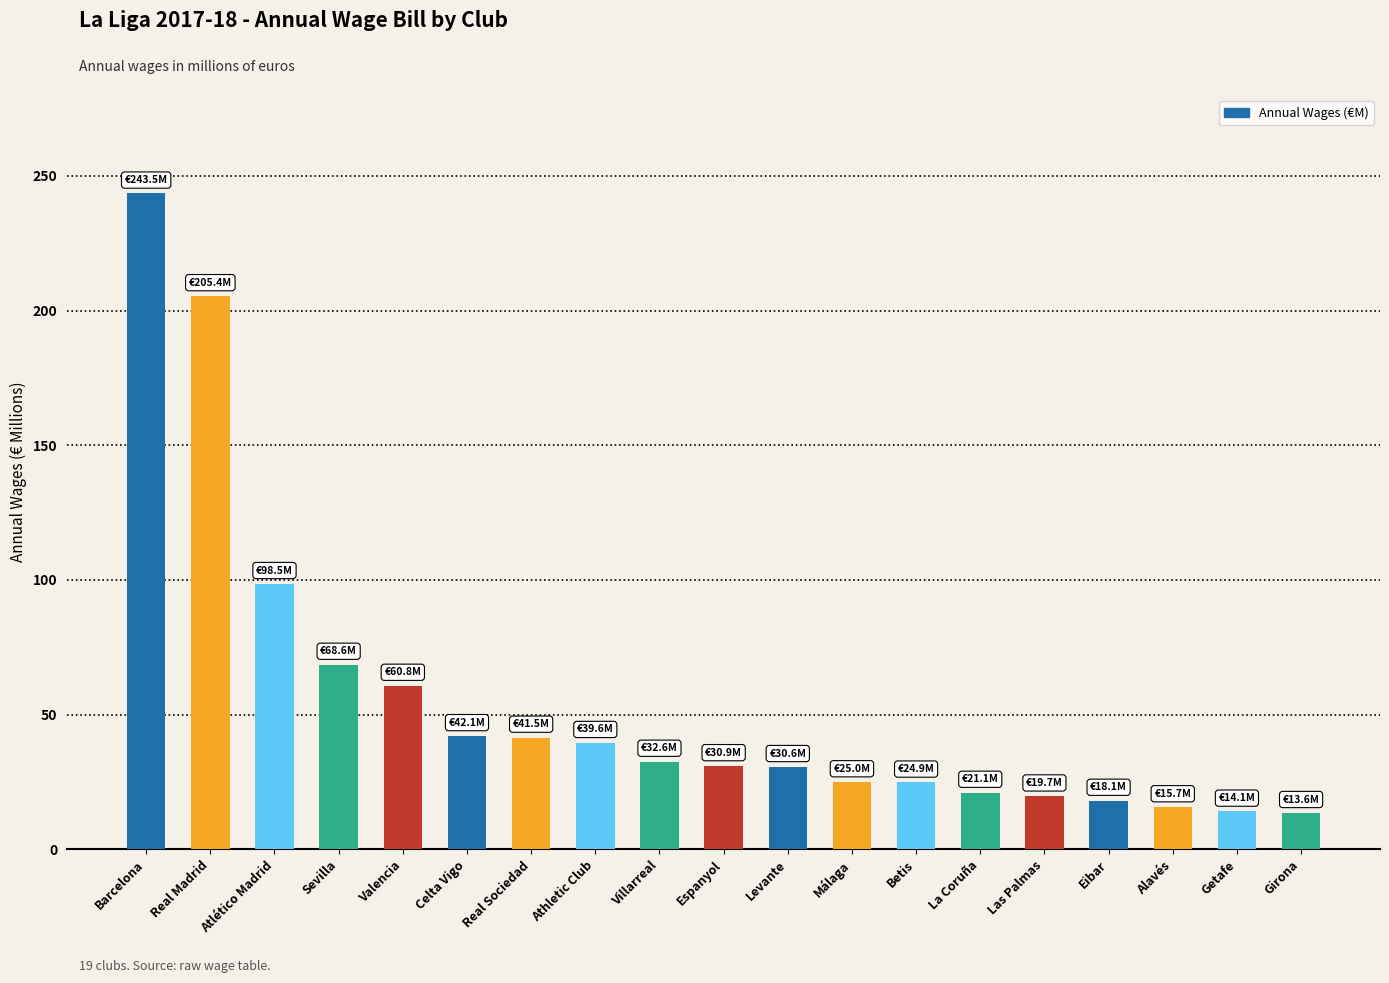

Where is the data nearest to the value 128?

Atlético Madrid